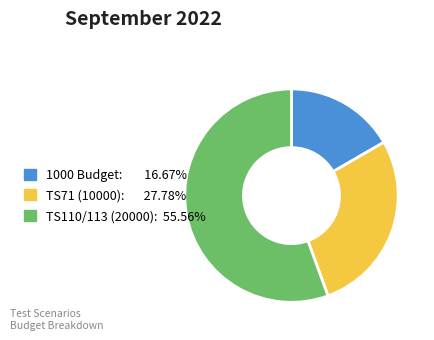

Does any single category account for the majority?

Yes